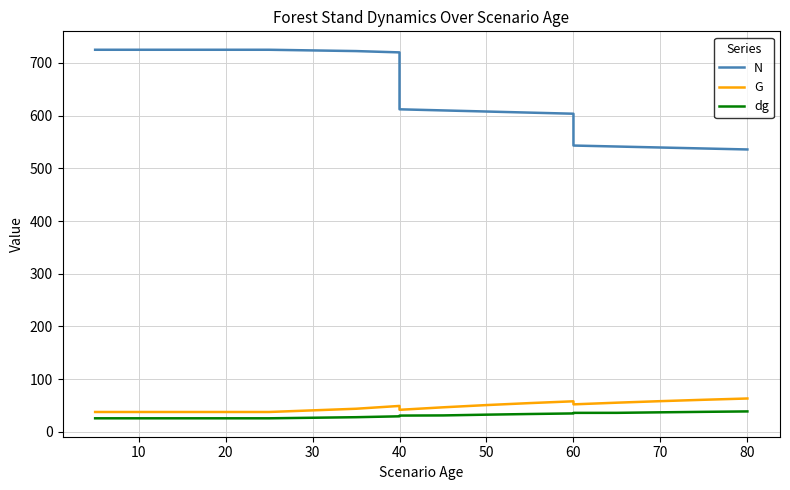

What is the difference between the second highest and minimum values in the N series?

189.2